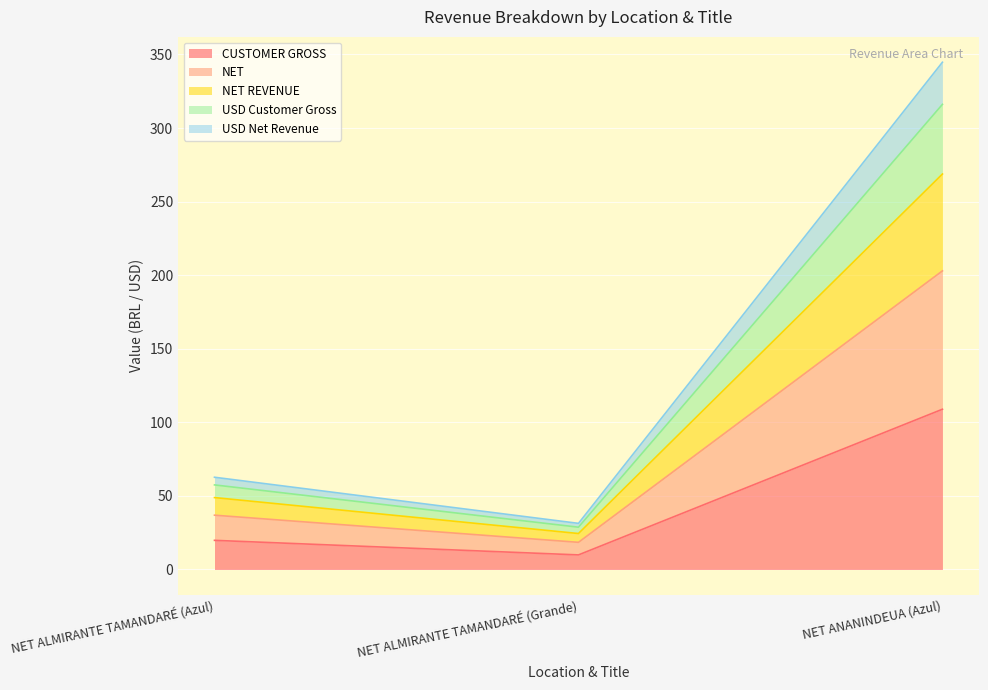

What is the minimum value for CUSTOMER GROSS?

9.9